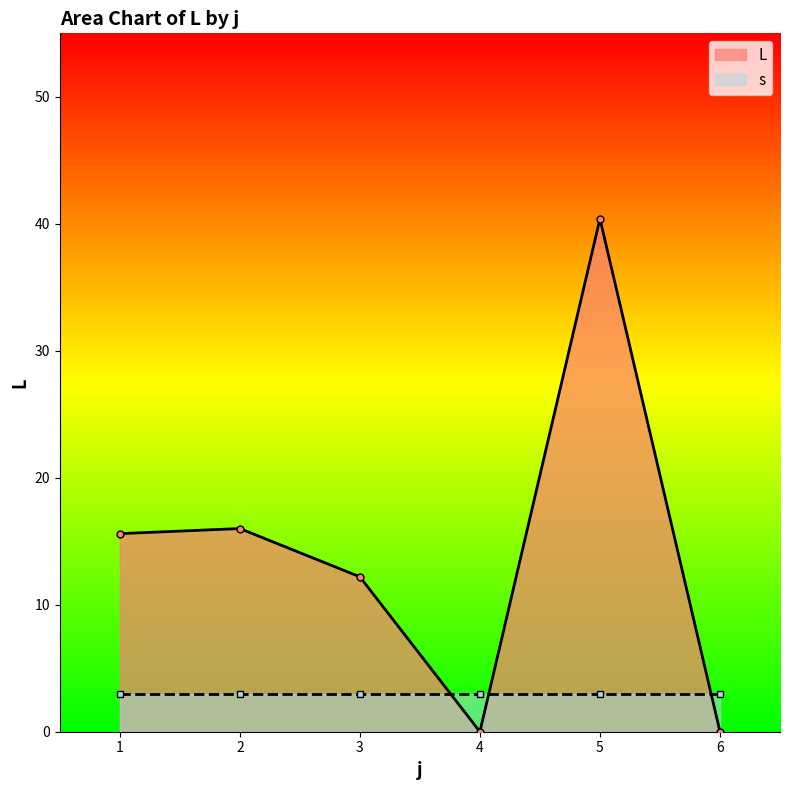

After their last crossing, which series has the higher values: s or L?

s